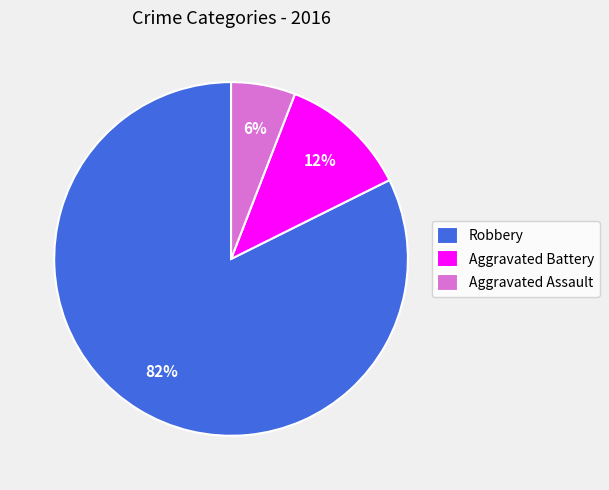

How many segments does this pie chart have?

3